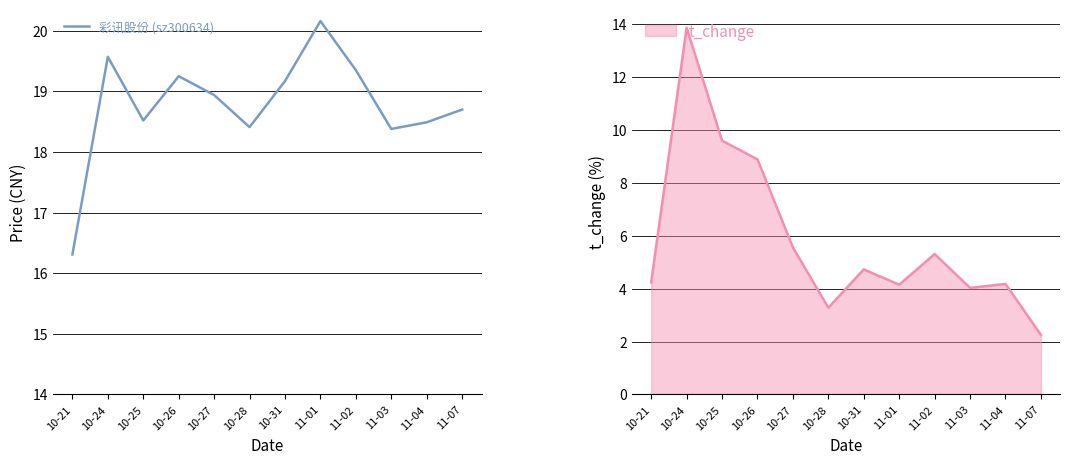

How many values are below 18?

1